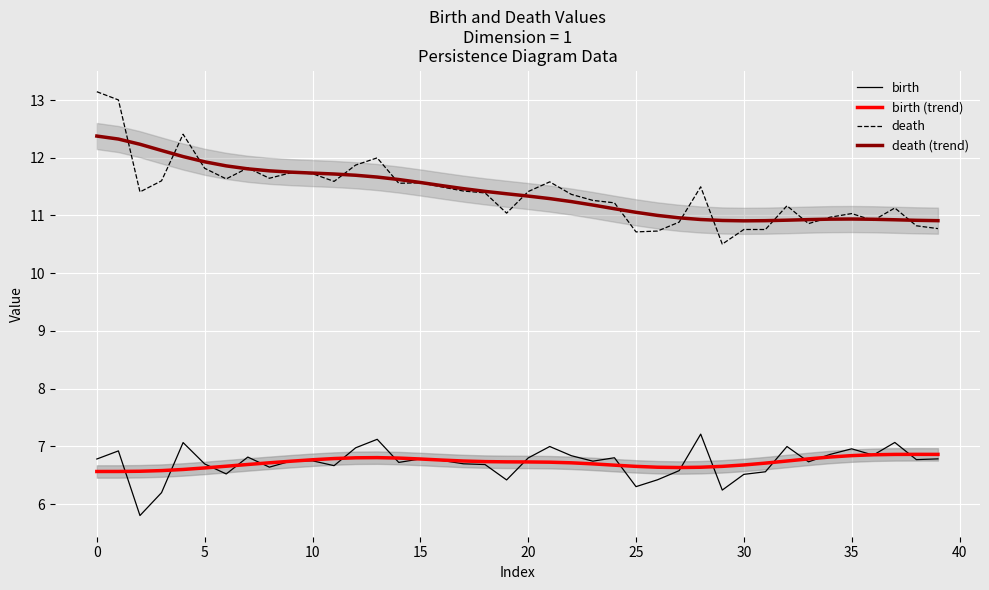

Is it true that birth (trend) equals 6.8 at 10?

True